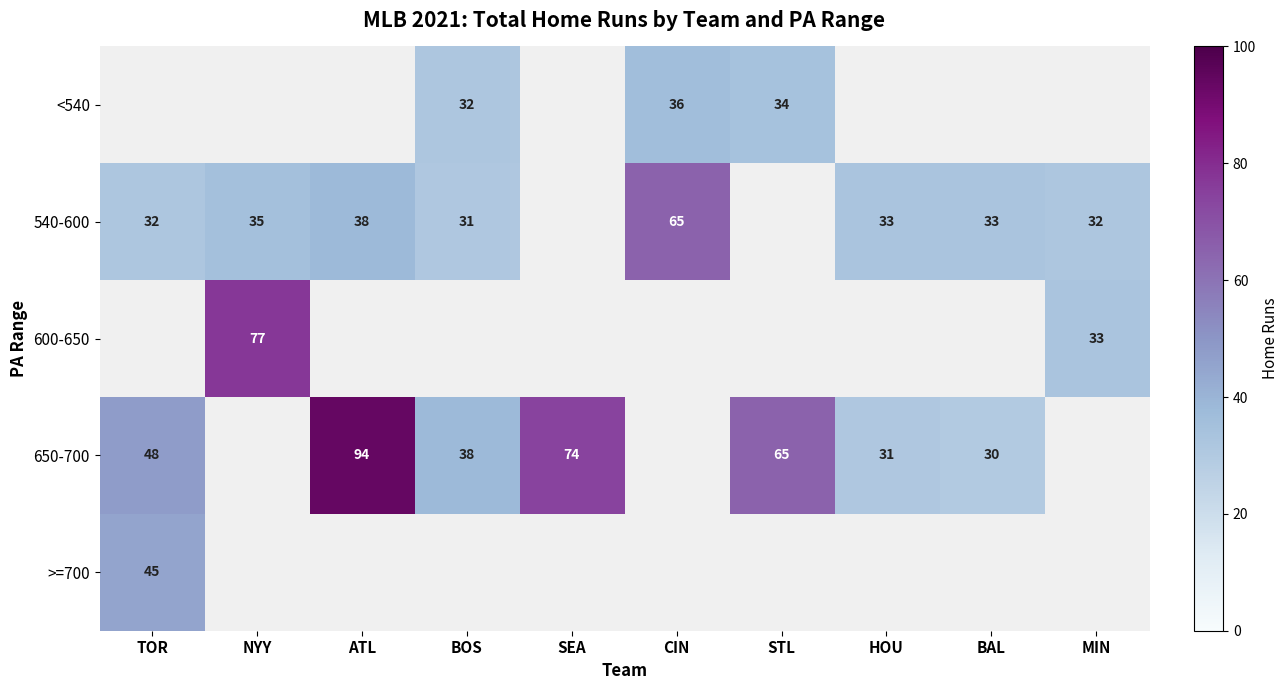

True or false: 600-650 has a value of 36 at NYY.

False